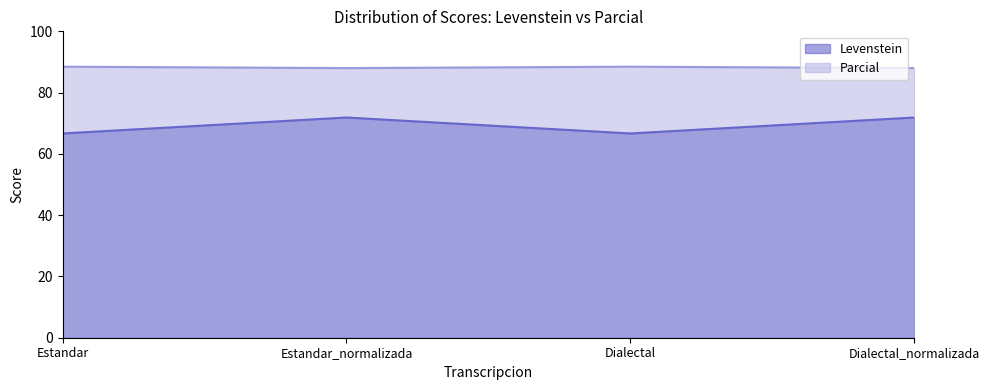

What value does the Parcial series have at Dialectal?

88.5